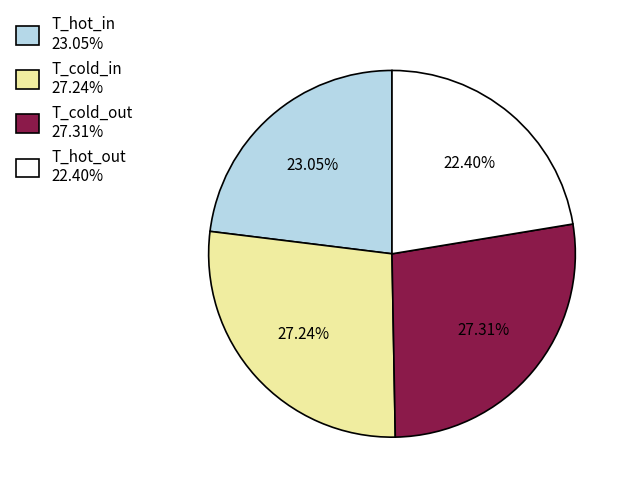

Which category has the smallest portion of the pie?

T_hot_out